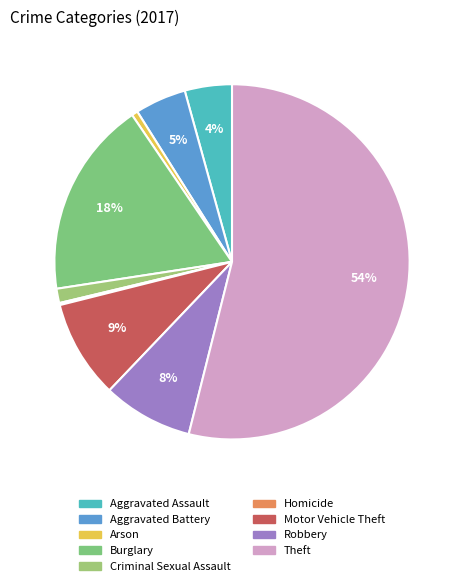

How many segments does this pie chart have?

9